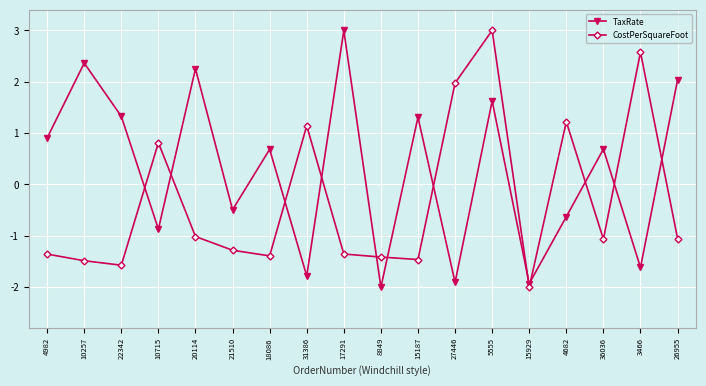

Is this an area chart (filled region under the line)?

No